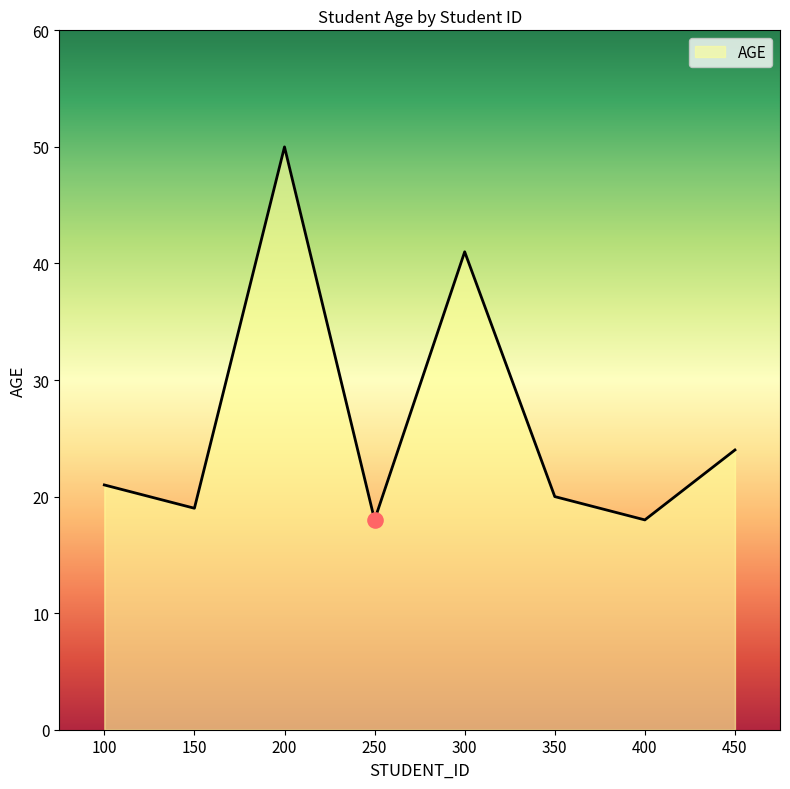

Approximately how many times larger is the value at 200 compared to 300?

1.2